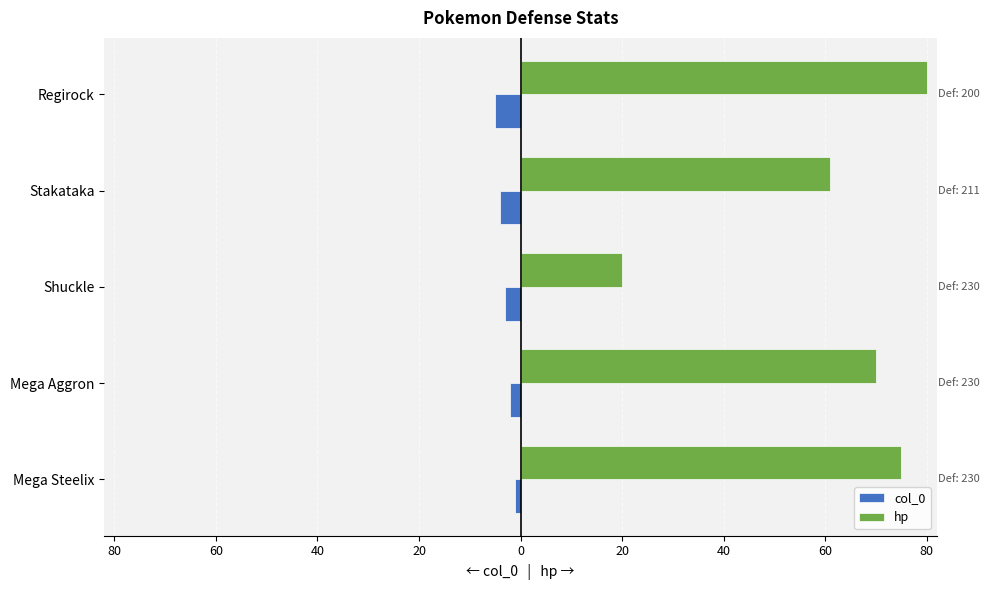

List the series in order of their peak value, highest first.

hp, col_0